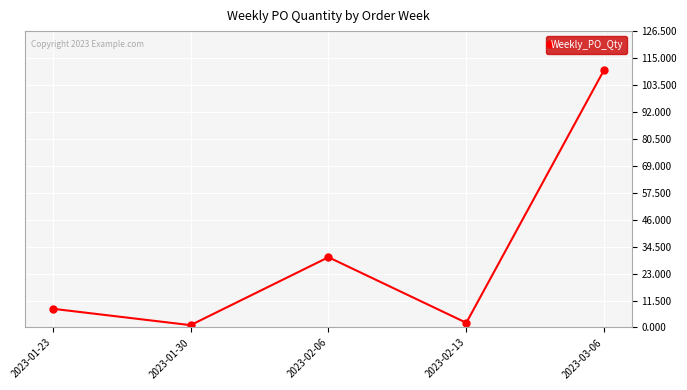

What is the sum of the values at 2023-01-23 and 2023-03-06?

118